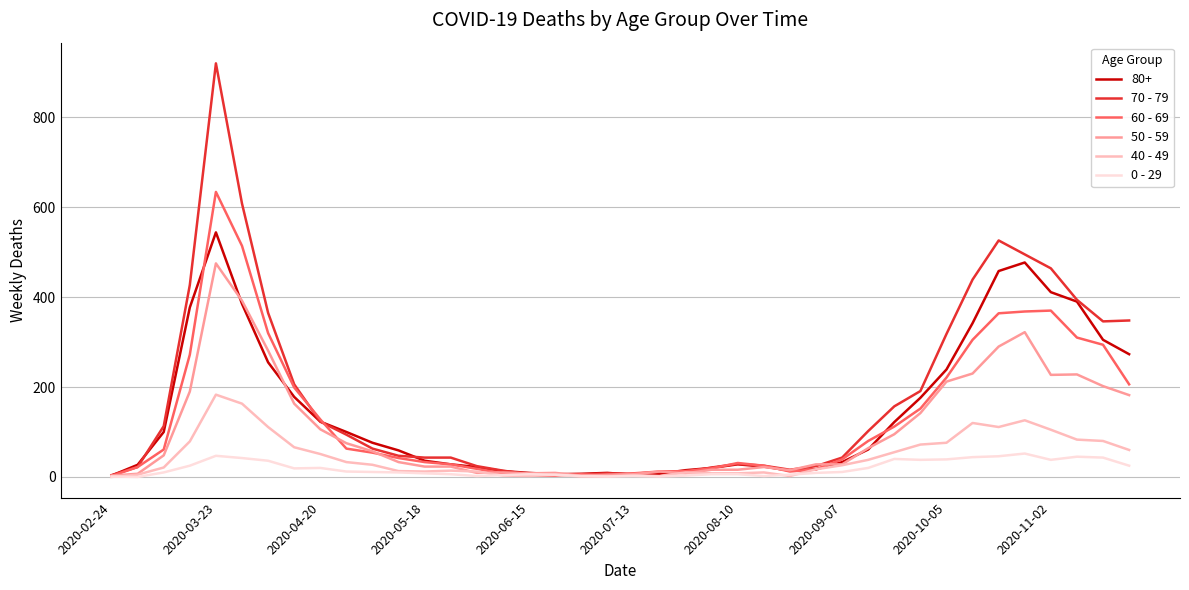

Which series has the largest range (max minus min)?

70 - 79